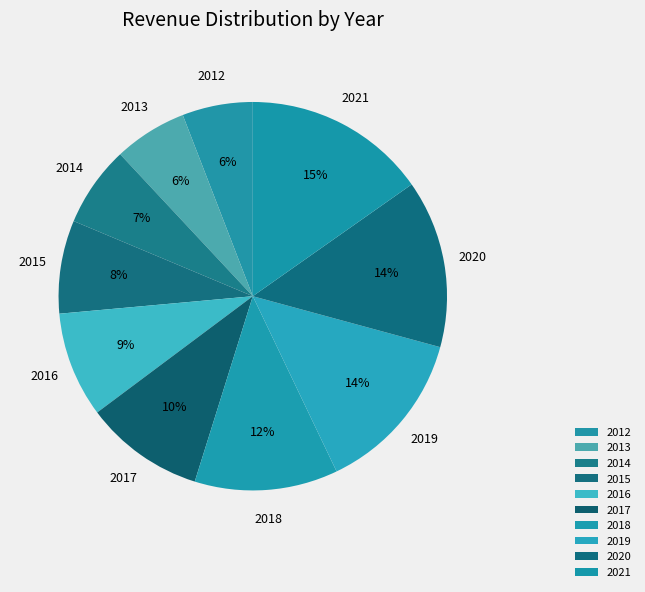

How many slices are in this pie chart?

10